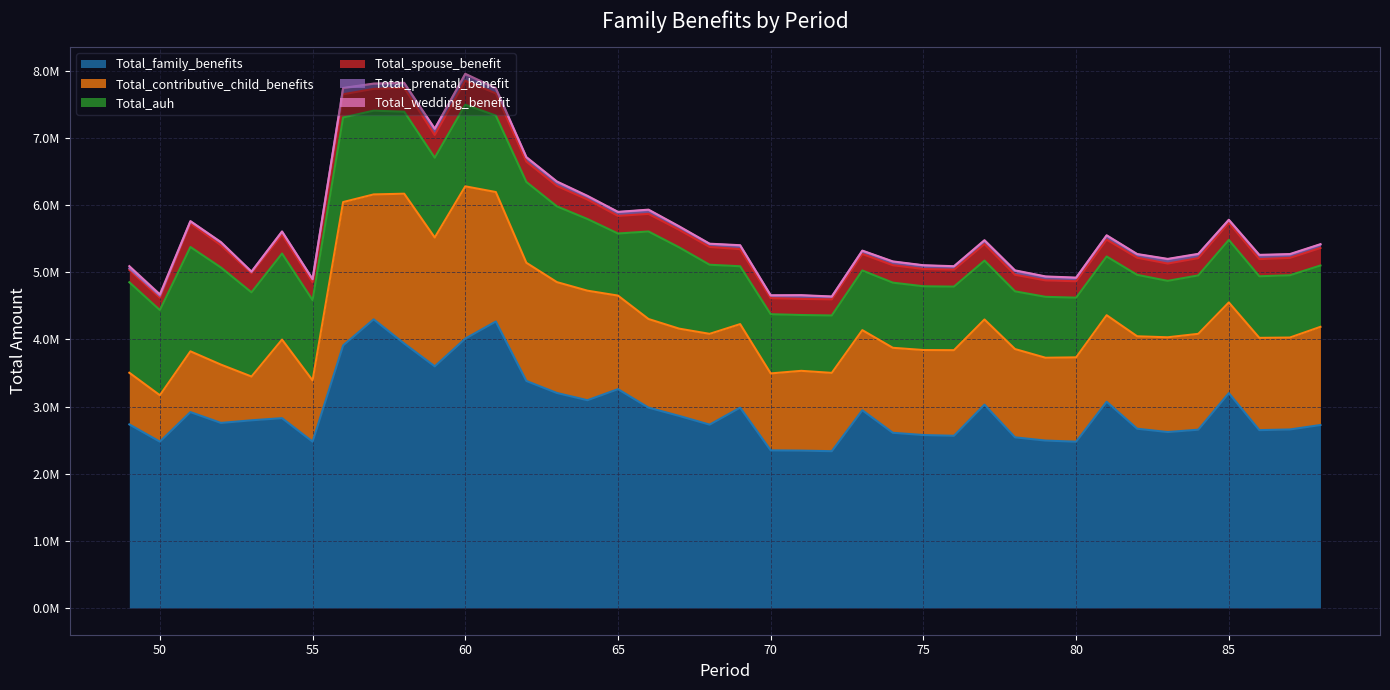

True or false: Total_family_benefits has a value of 4172568.7 at 51.

False